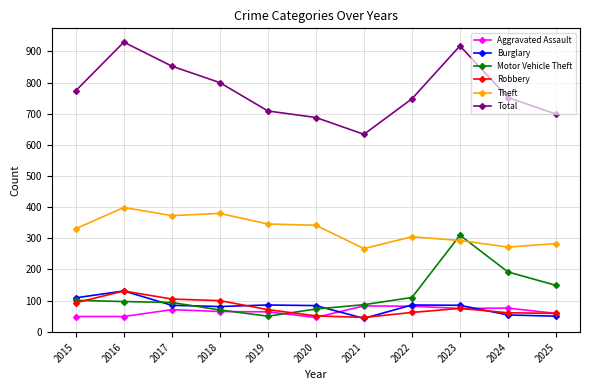

The Motor Vehicle Theft series shows 38 at 2020. True or false?

False